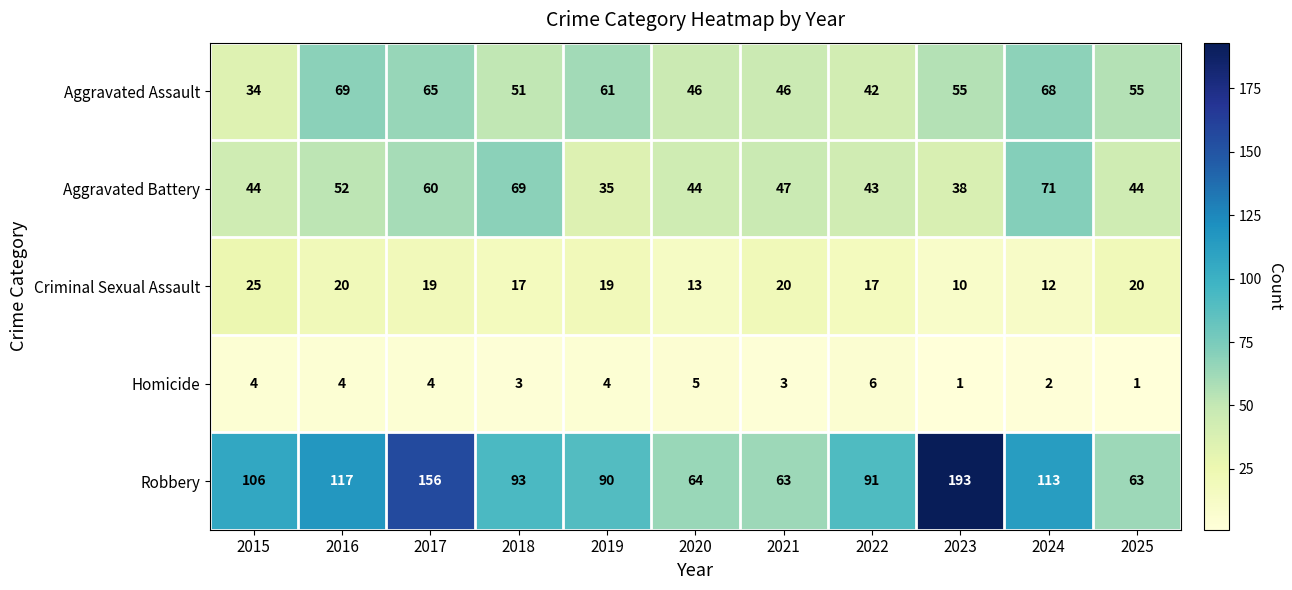

Rank the series at 2016 from highest to lowest value.

Robbery, Aggravated Assault, Aggravated Battery, Criminal Sexual Assault, Homicide